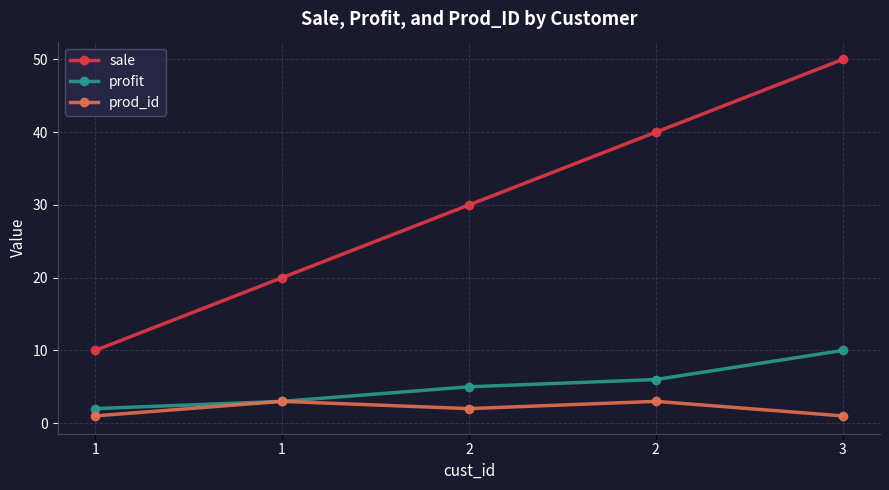

How many data points in prod_id are less than 2?

2